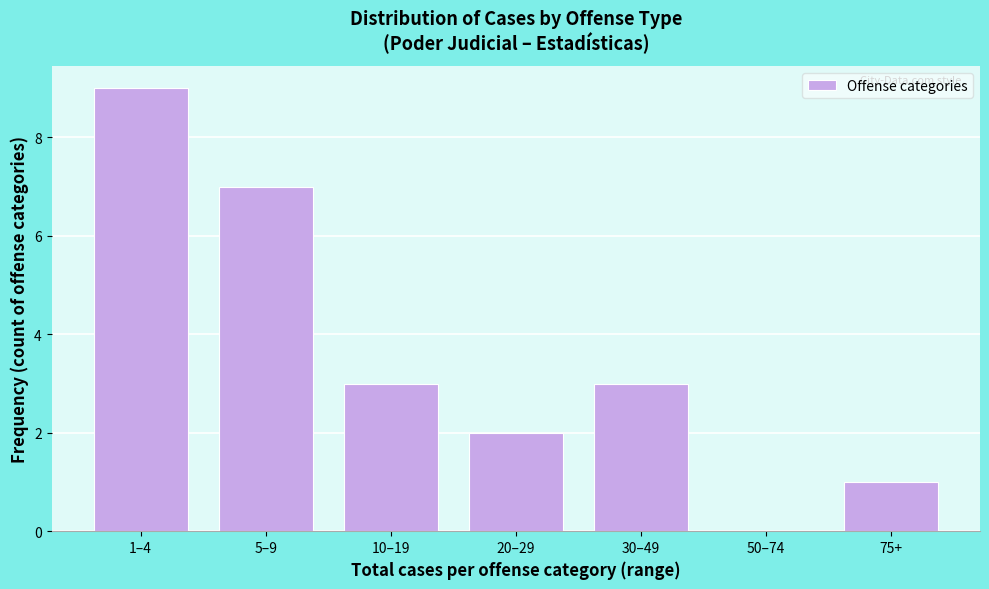

Reading left to right, extract all data points from this chart.

1–4=9	5–9=7	10–19=3	20–29=2	30–49=3	50–74=0	75+=1